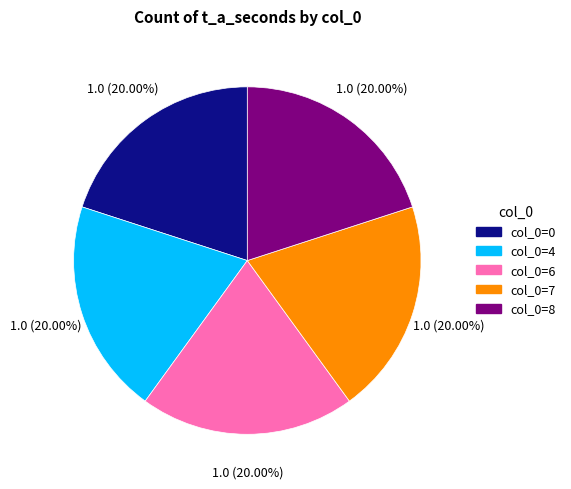

Is there any slice that represents more than half of the pie?

No